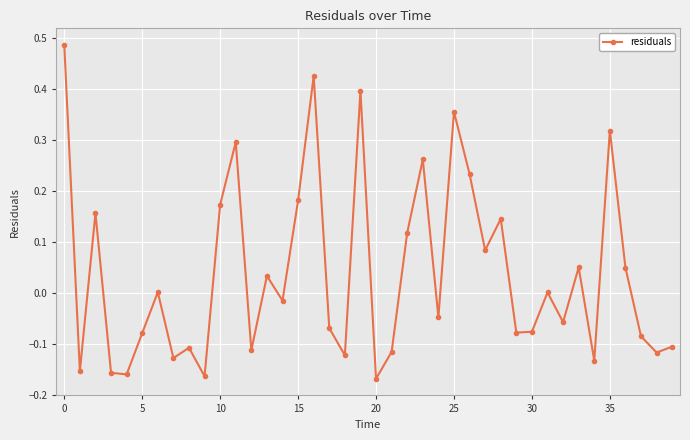

How many points are higher than both their immediate neighbors (excluding endpoints)?

13